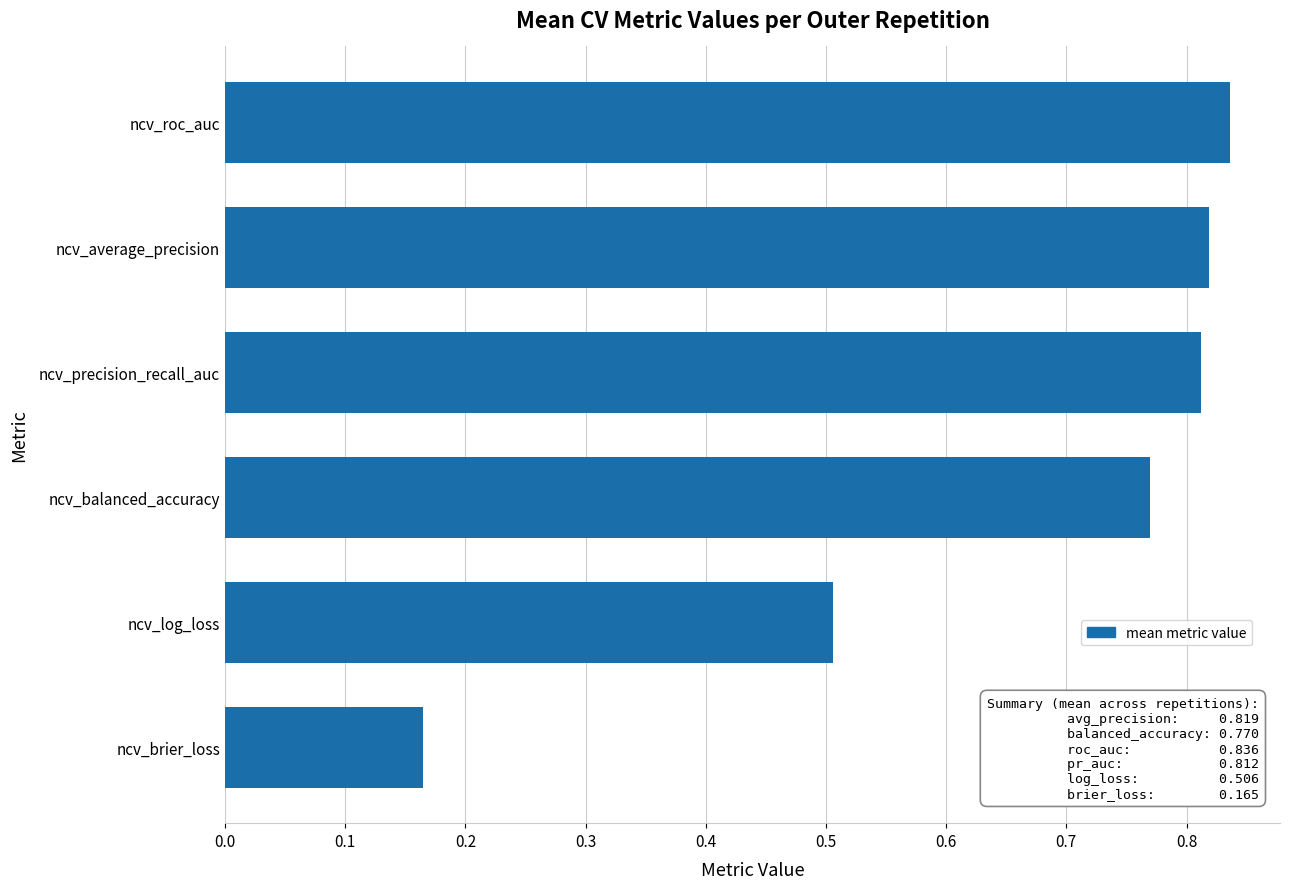

Count the number of categories in the chart.

6